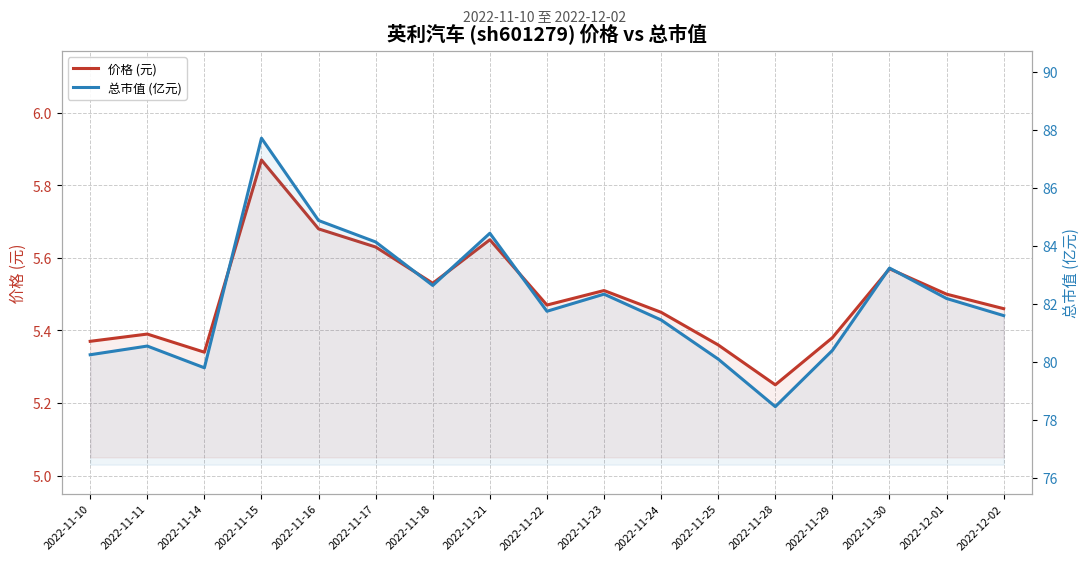

Where is 价格 (元) nearest to the value 5?

2022-11-28